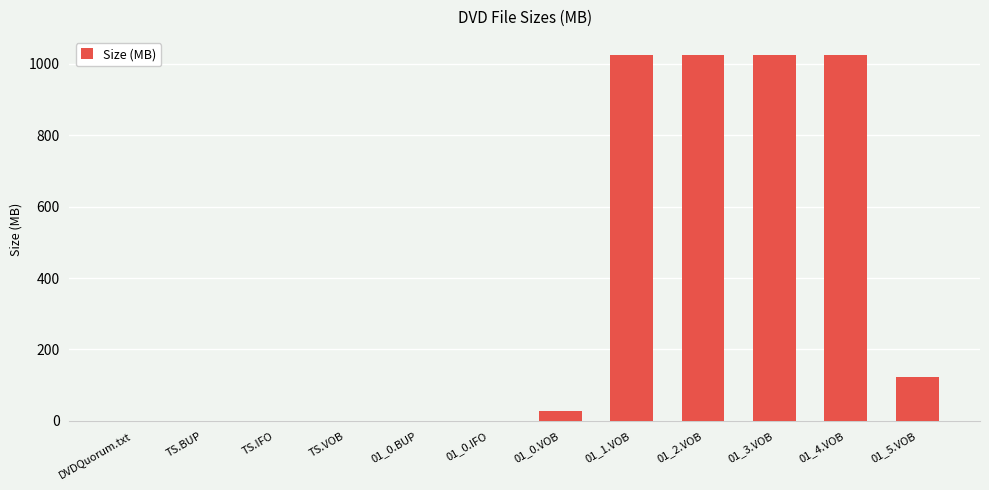

How many categories are shown in the chart?

12